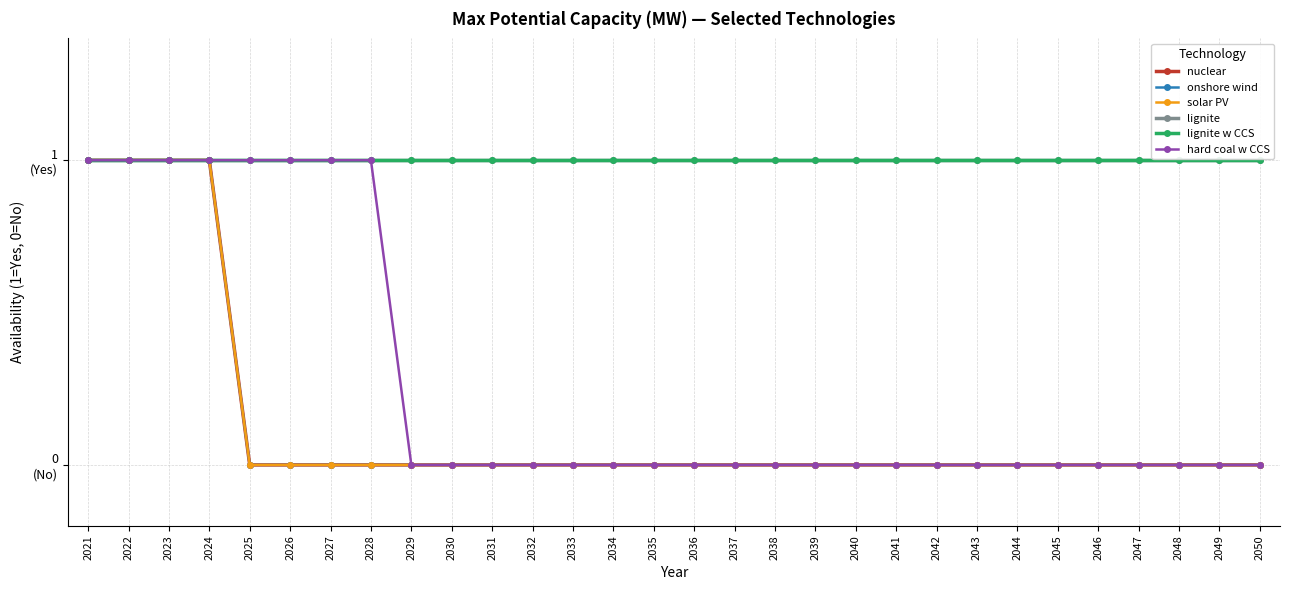

Which has a higher value, 2033 or 2048?

2033